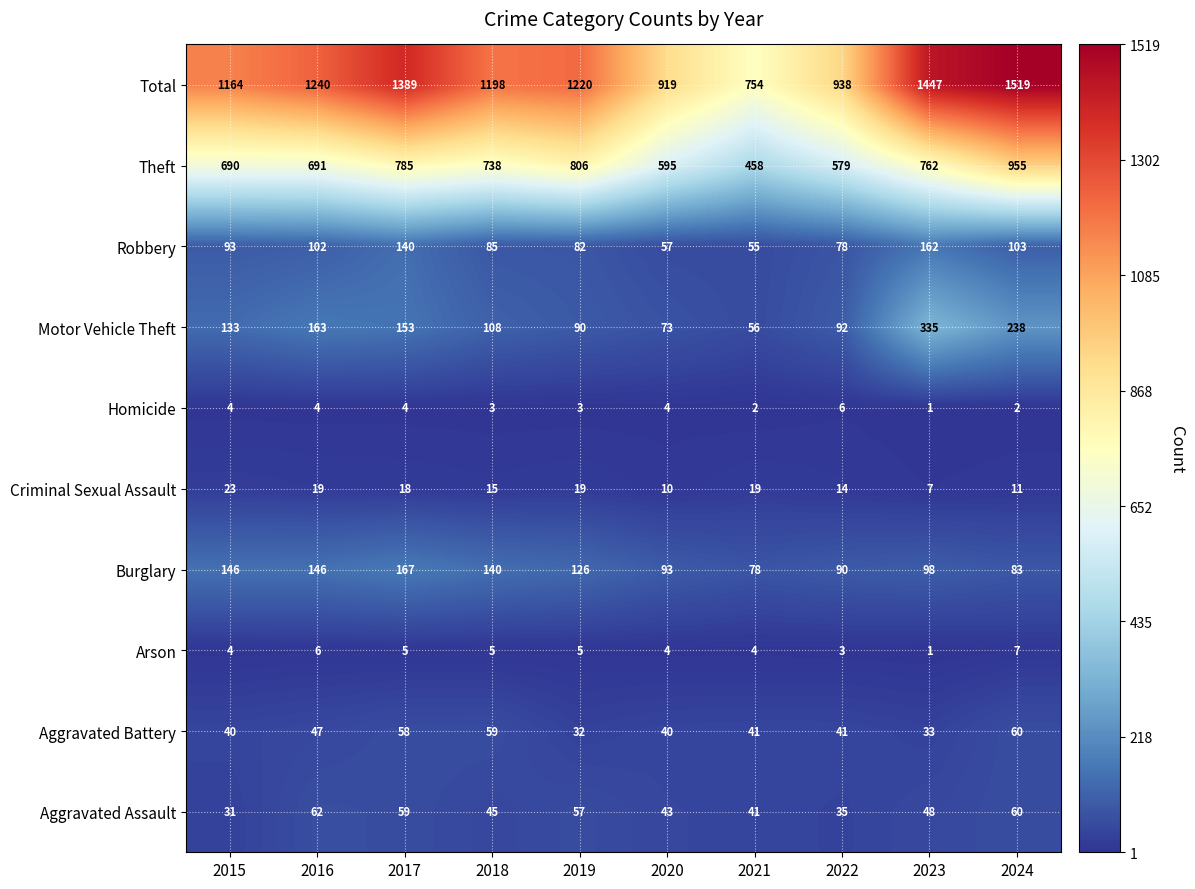

What is the total value across all series at 2018?

2396